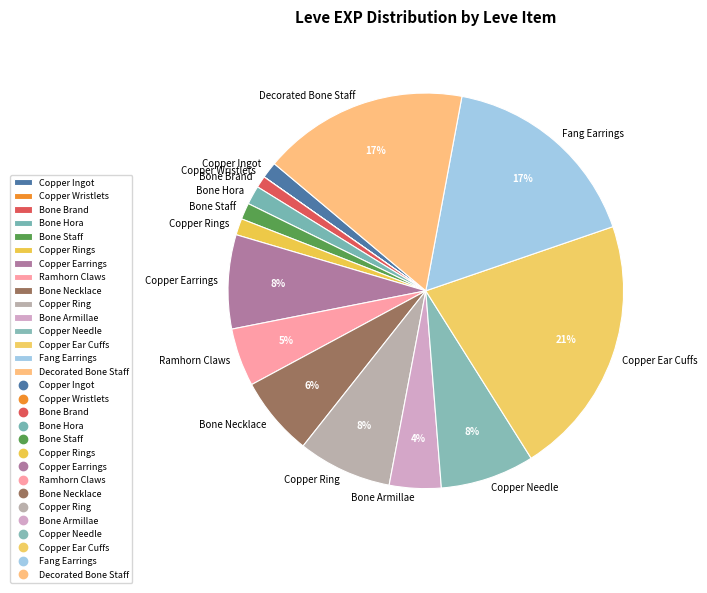

The Copper Ingot slice represents 1% of the pie. True or false?

True